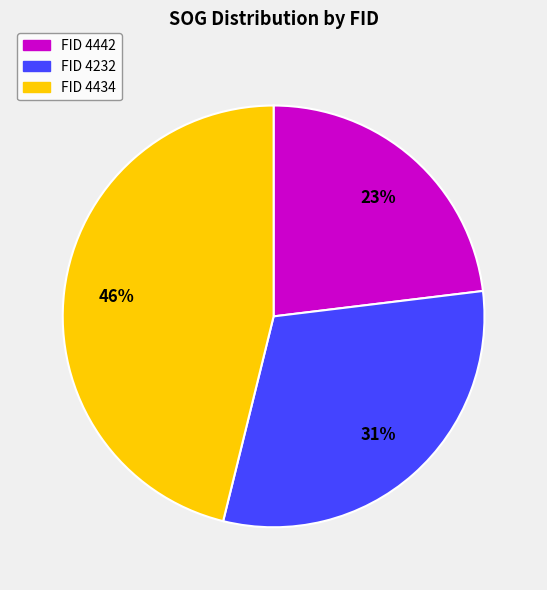

What percentage is the FID 4442 slice, to the nearest percent?

23%